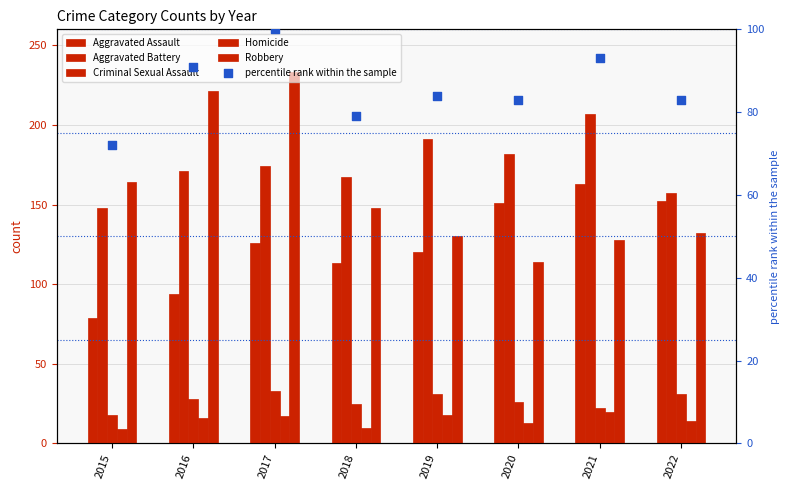

Which series contains the lowest Y value?

Homicide